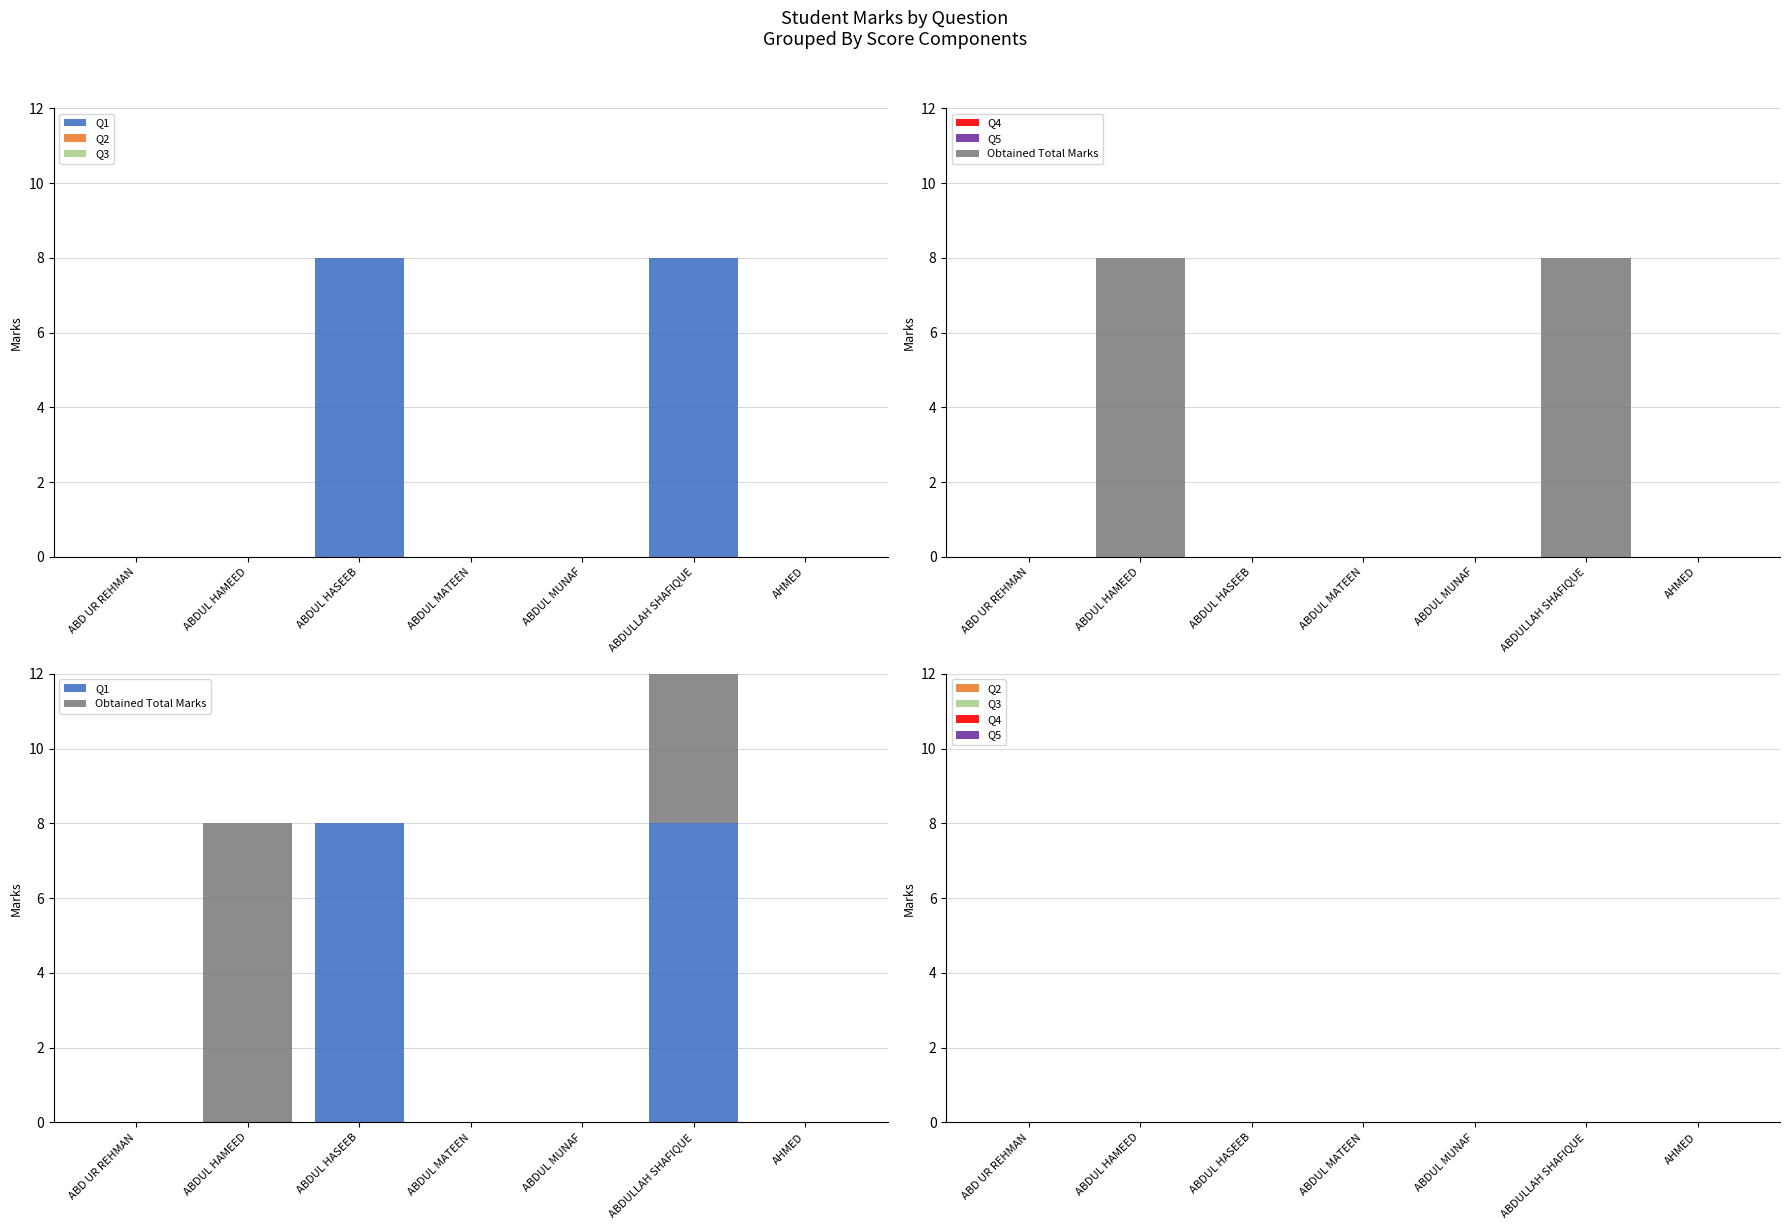

The value of Q1 at ABDUL MUNAF is -3. True or false?

False